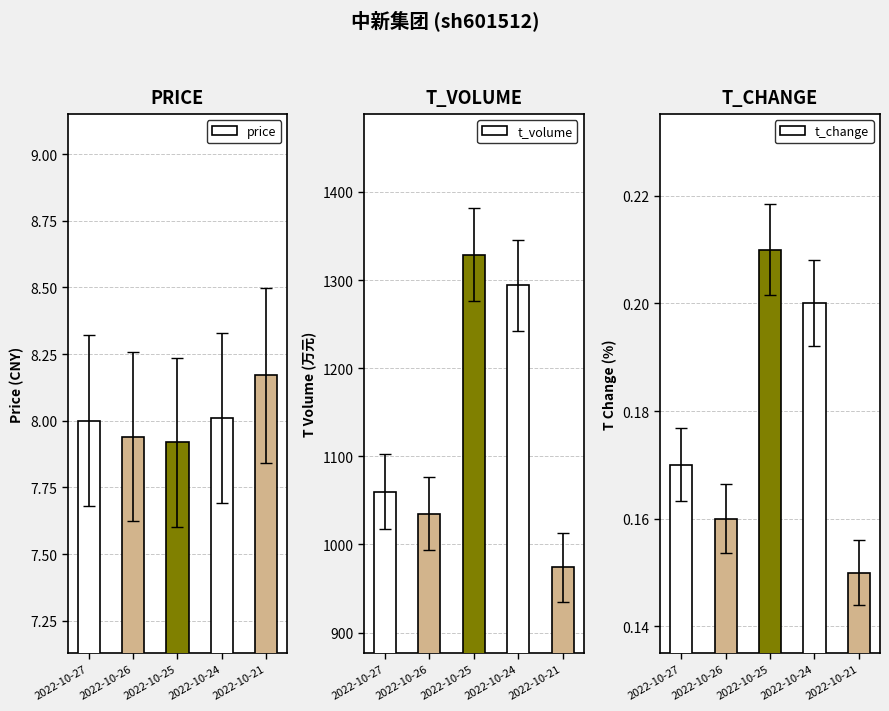

How many groups of bars are there?

5